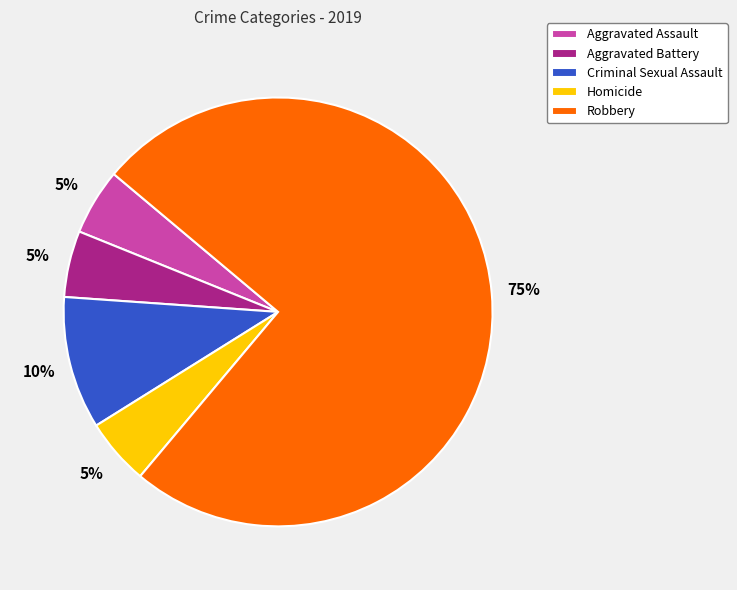

Does any single category account for the majority?

Yes